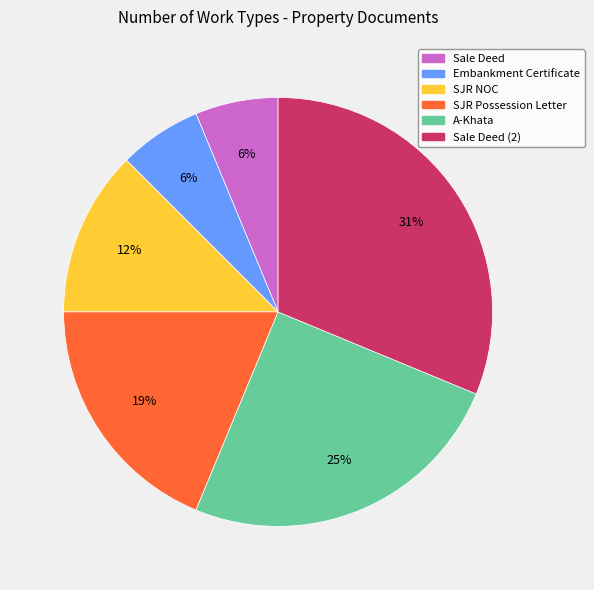

To the nearest percent, what is the difference between the largest and smallest slice percentages?

25%